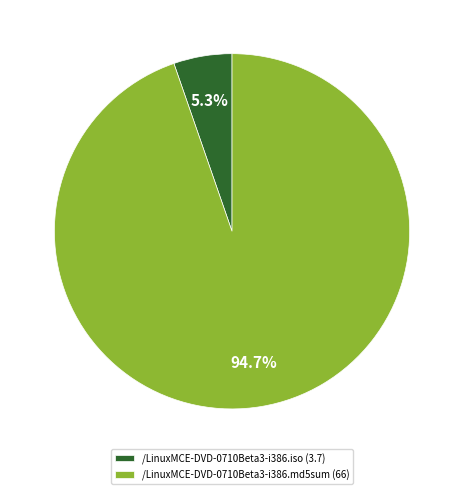

How many slices are in this pie chart?

2